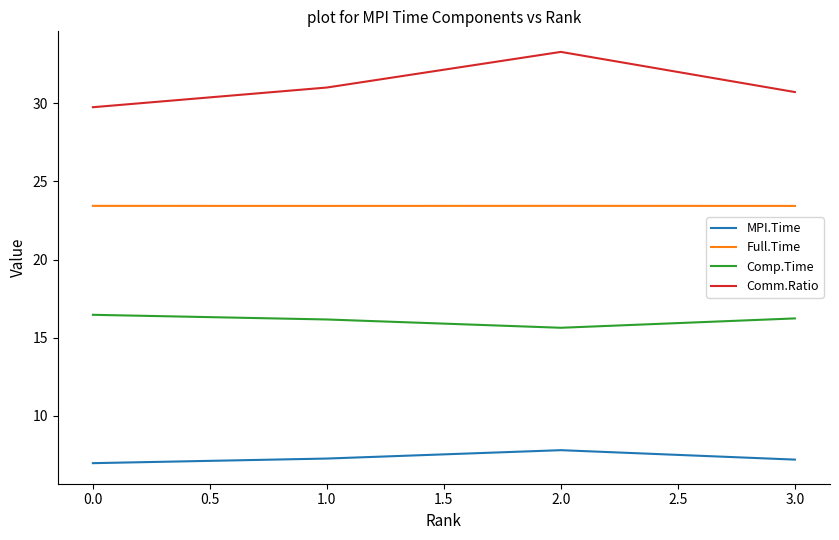

What is the total value across all series at 0.0?

76.6